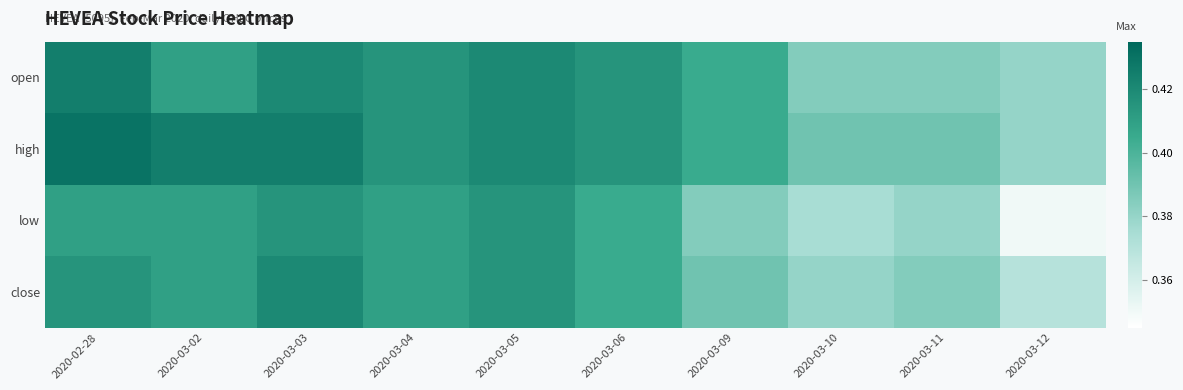

List the series in order of their peak value, highest first.

high, open, close, low